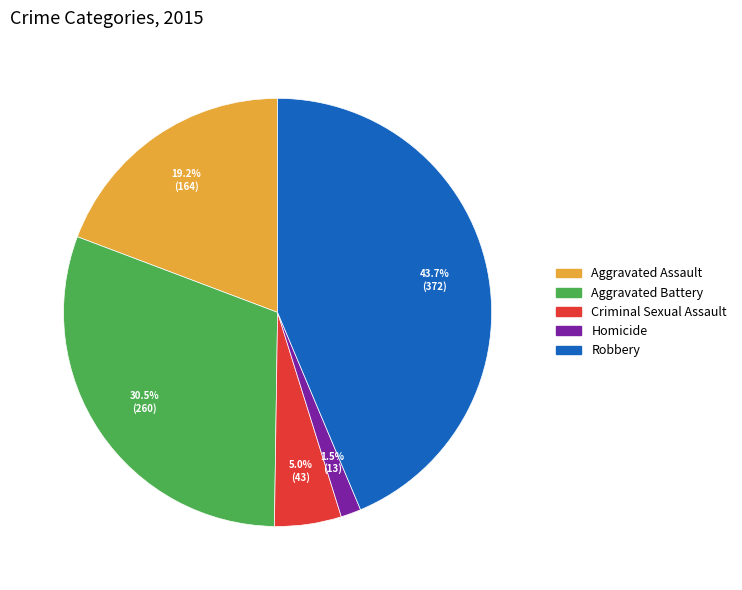

How many segments does this pie chart have?

5